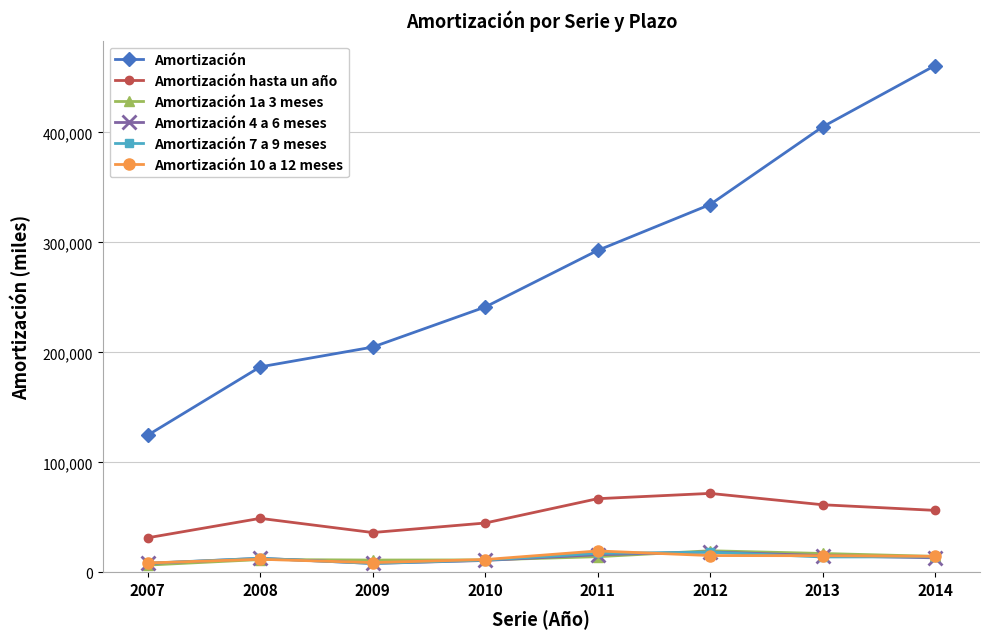

At which category is the sum across all series the highest?

2014